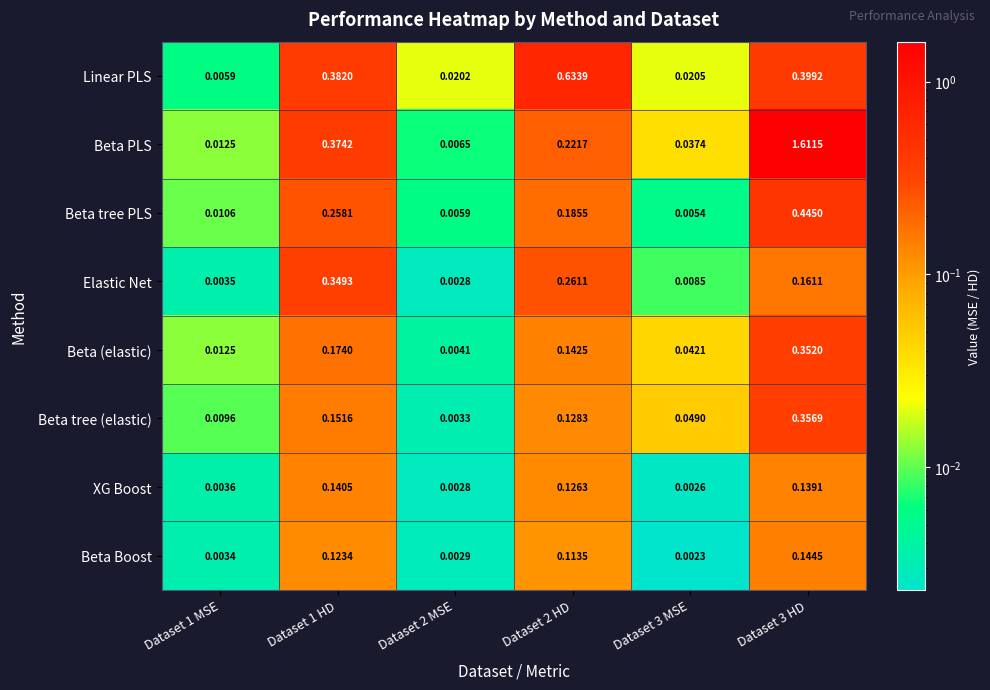

Is the value of Beta PLS at Dataset 2 MSE greater than the value of XG Boost at Dataset 1 MSE?

Yes